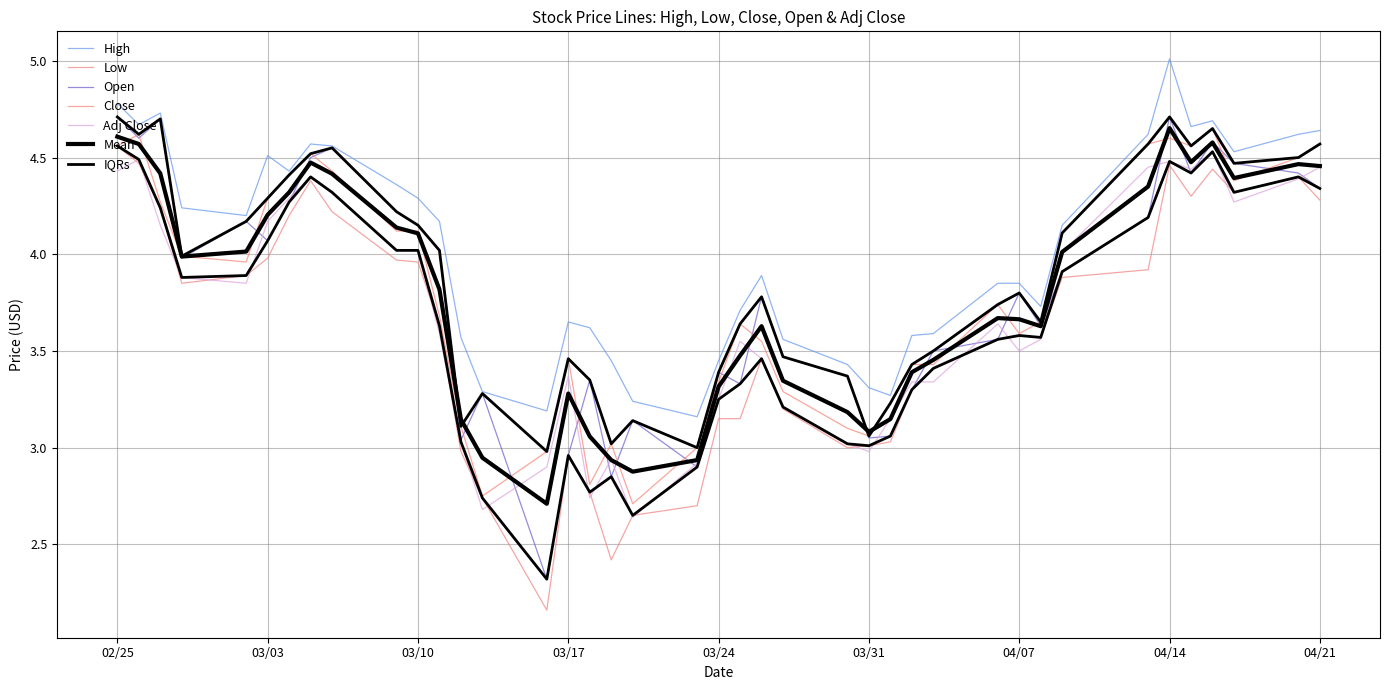

What is the value of the Close point at the 15th from the left?

3.0